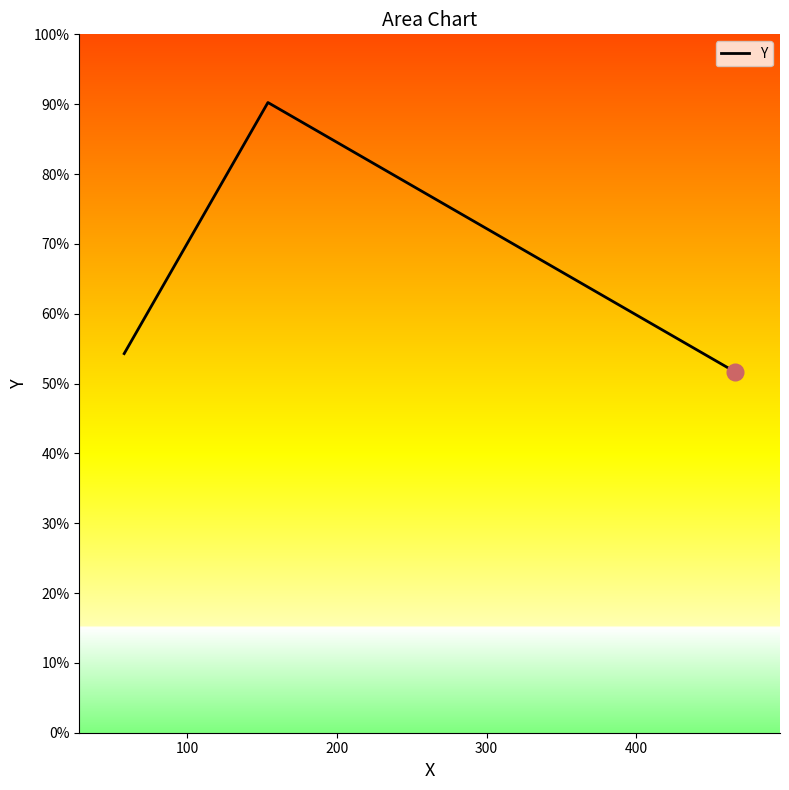

Does the chart display data point markers on the line(s)?

No